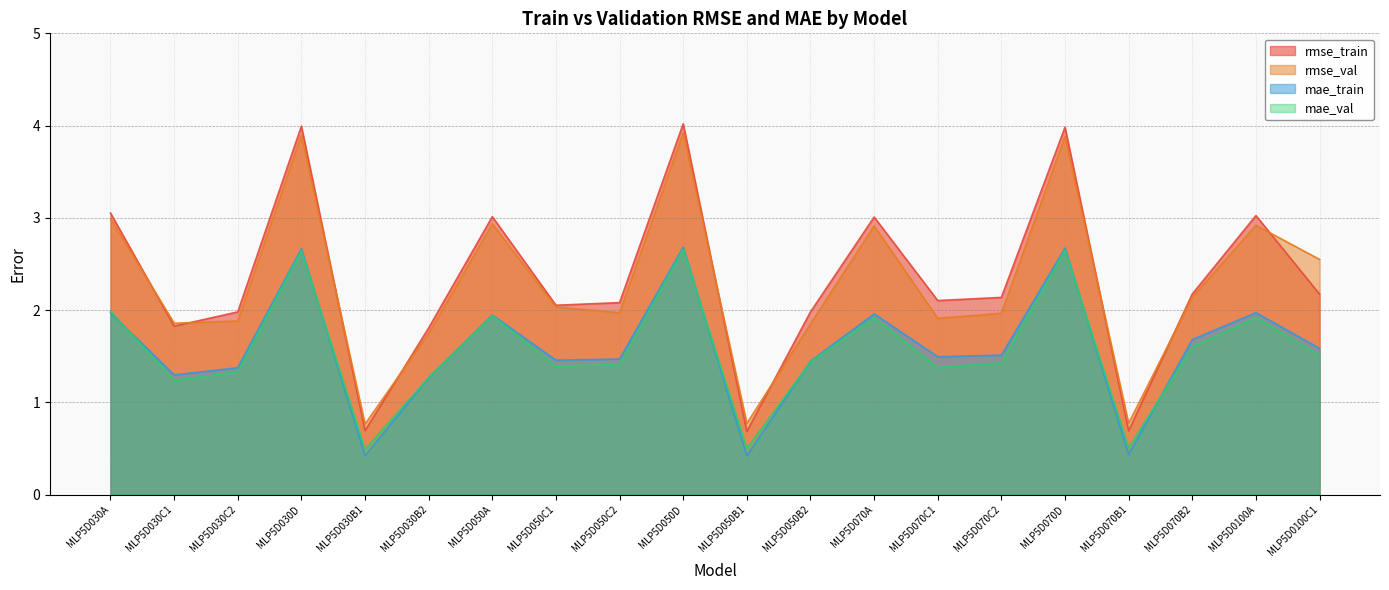

Which series has the largest range (max minus min)?

rmse_train